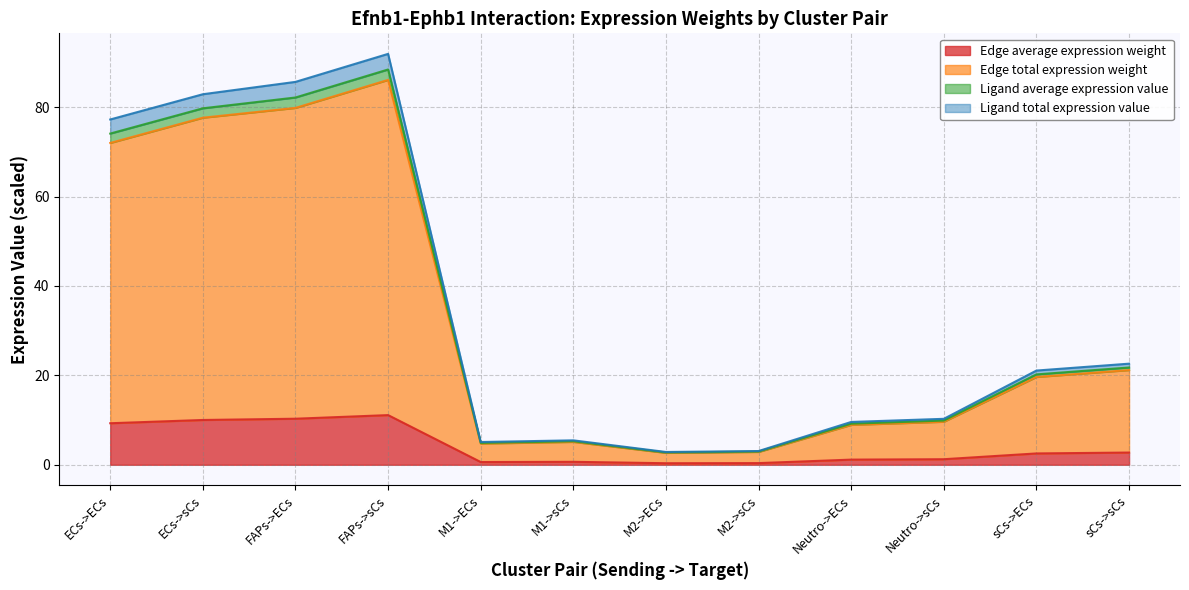

What is the difference between the highest and lowest values at FAPs->ECs?

75.4